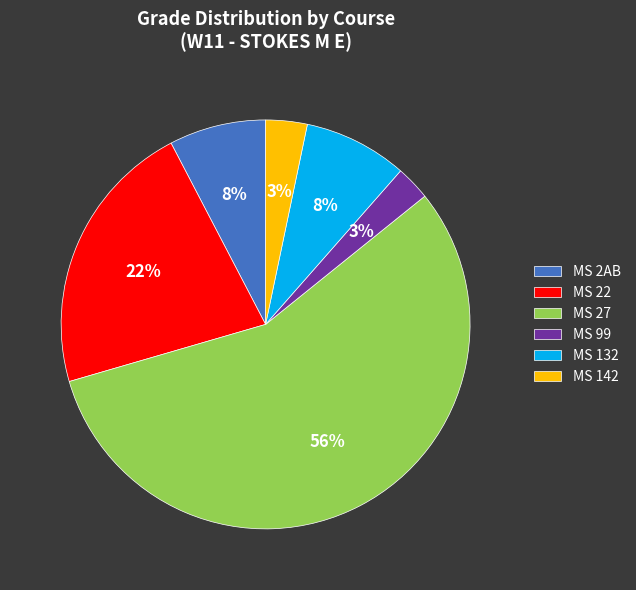

Does MS 2AB represent more than half of the total?

No